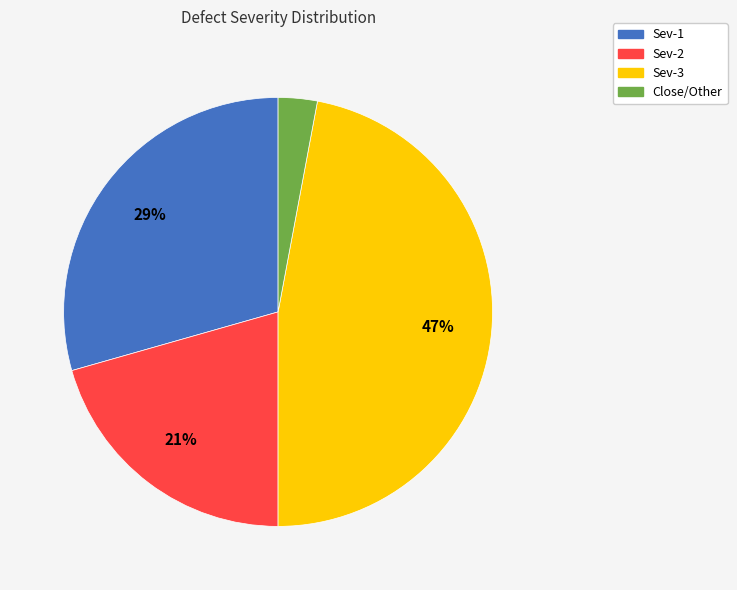

Count the number of slices in the pie.

4